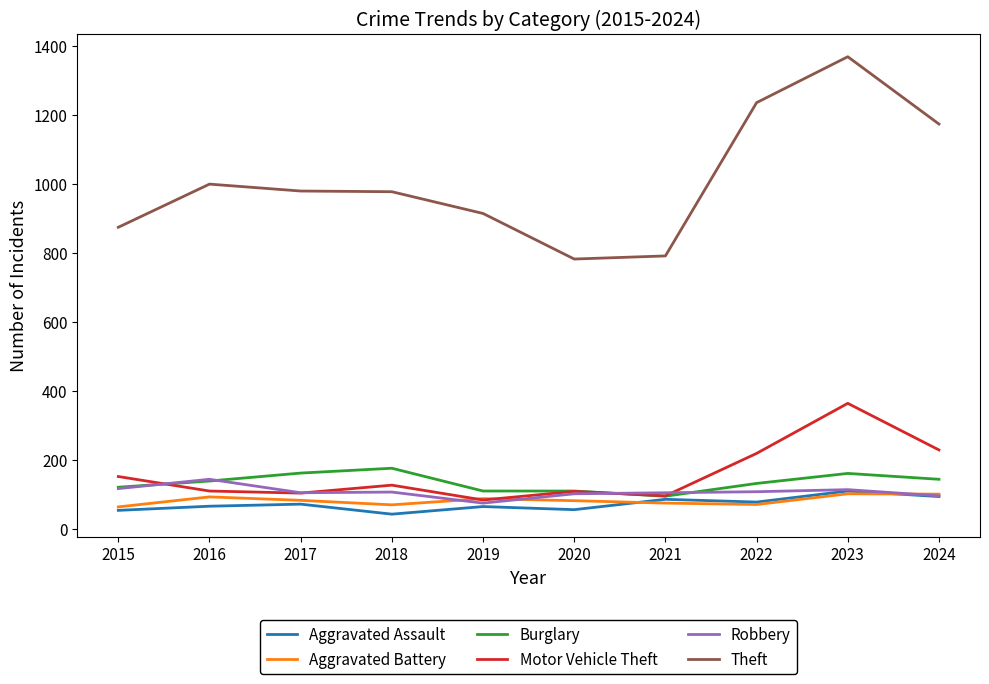

The Theft series shows 335 at 2015. True or false?

False